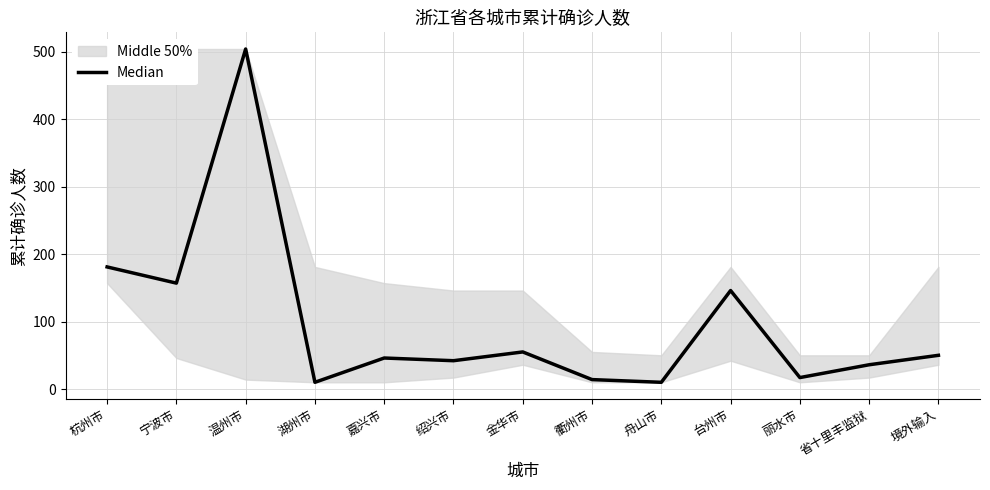

The value at 湖州市 is 17. True or false?

False